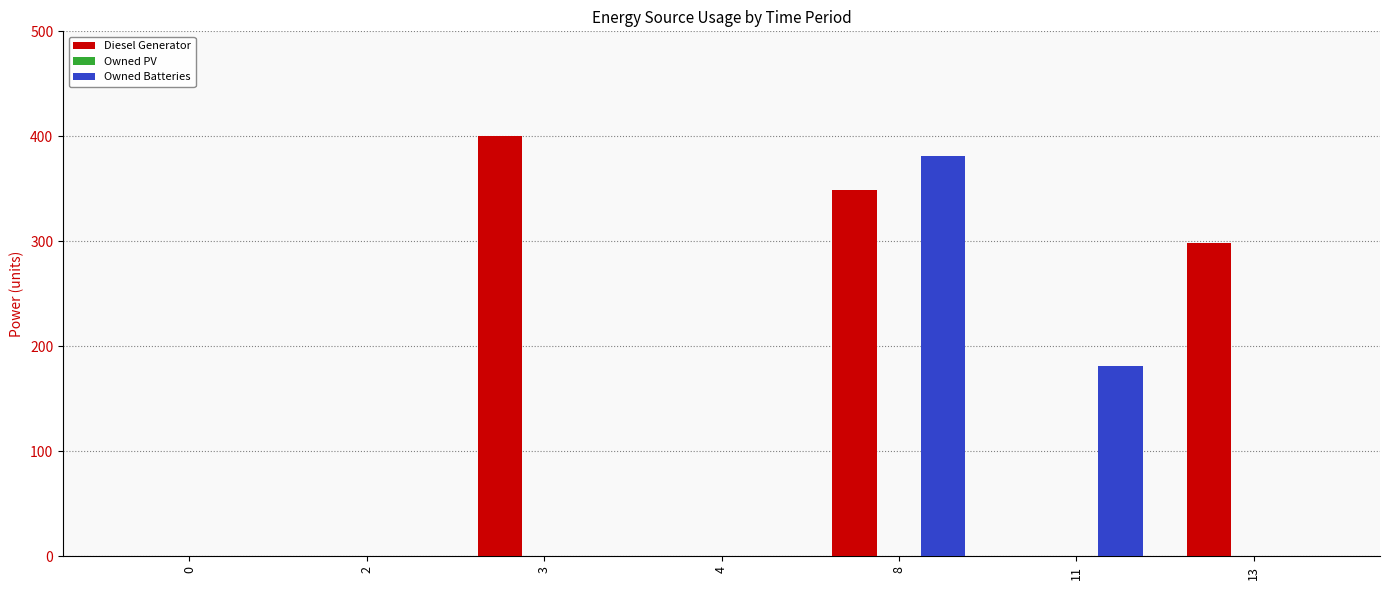

How many groups of bars are there?

7